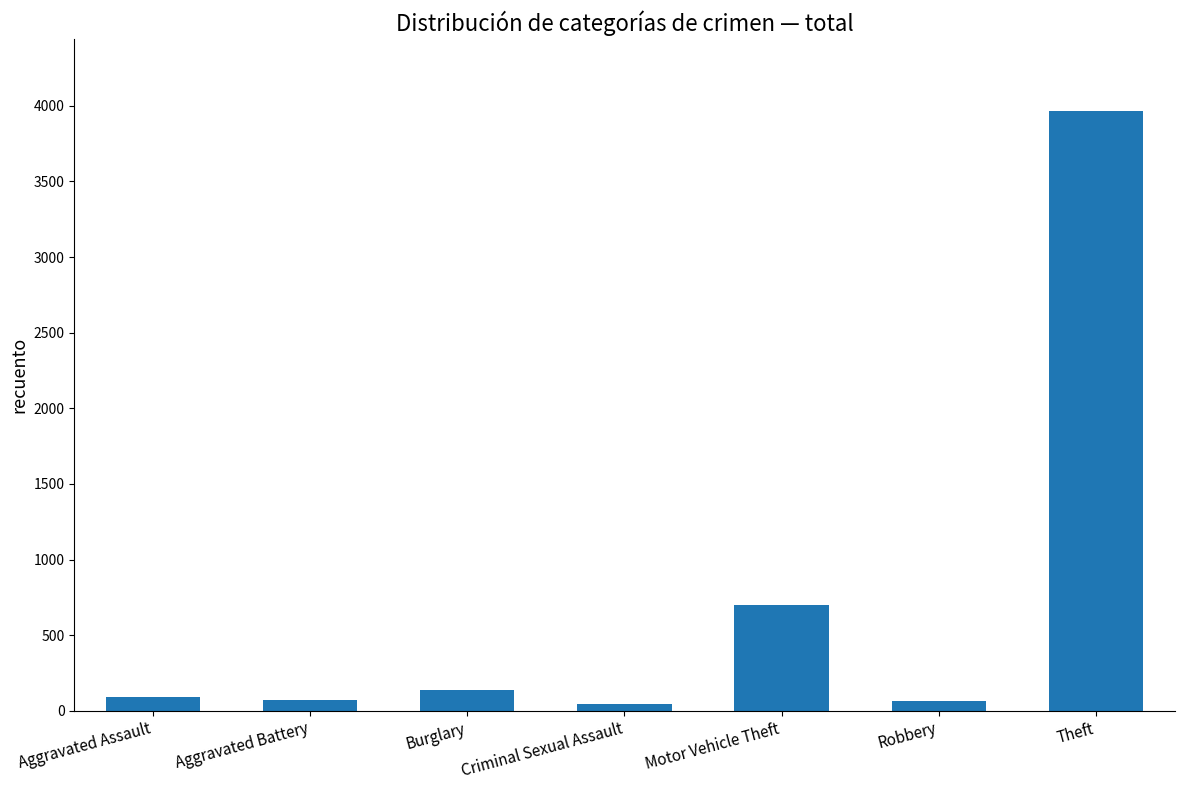

What is the label of the 2nd bar from the left?

Aggravated Battery